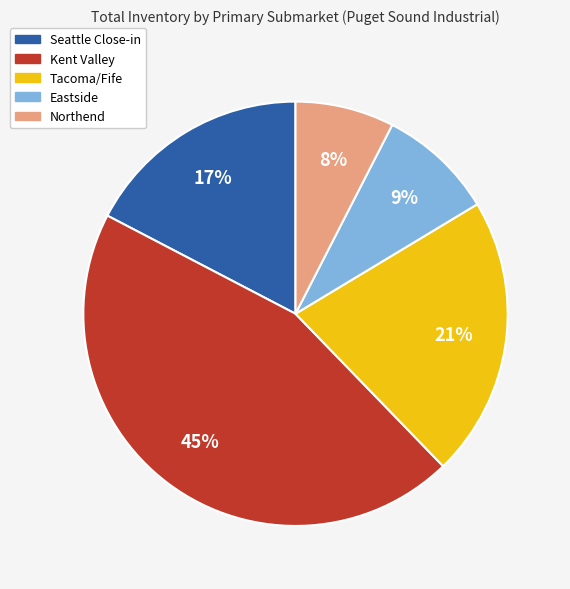

How many slices are in this pie chart?

5